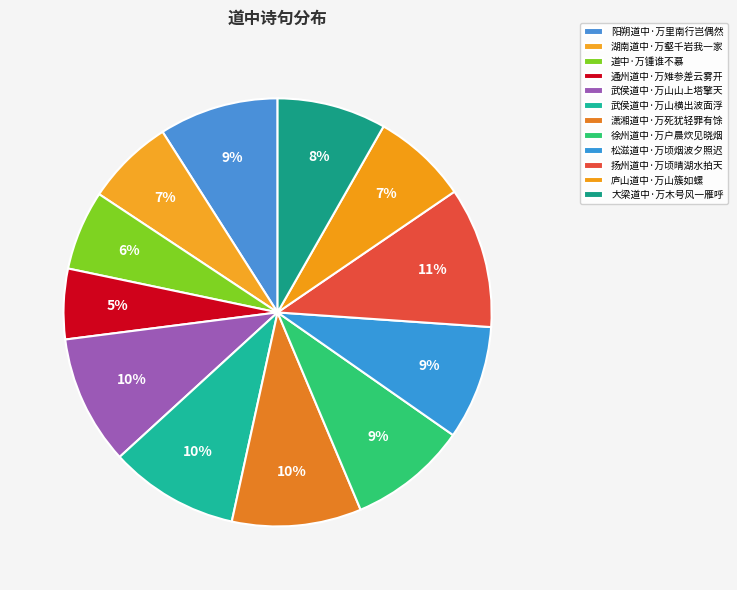

To the nearest percent, what is the difference between the 道中·万锺谁不慕 and 庐山道中·万山簇如螺 slice percentages?

1%